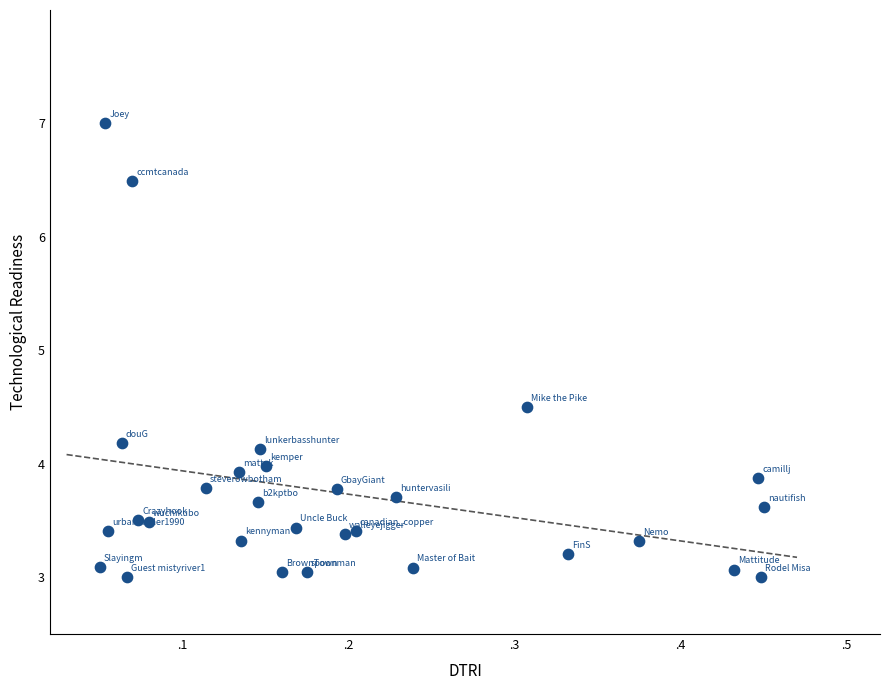

What Y value in the scatter plot is closest to 5?

4.5